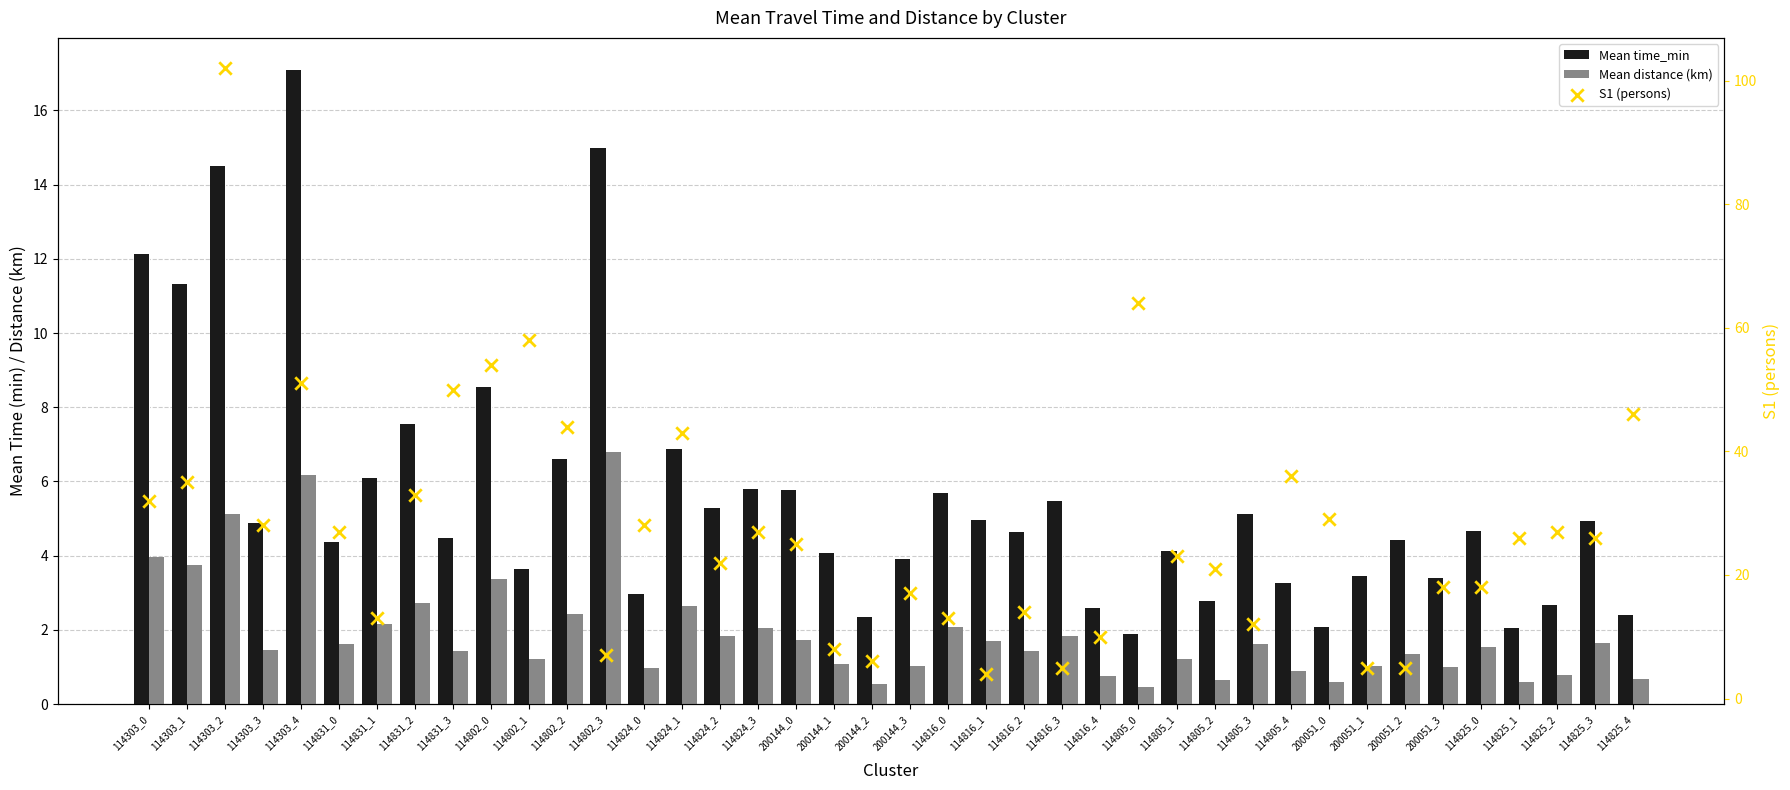

Is the value of S1 (persons) at 114831_2 greater than the value of Mean time_min at 114802_1?

Yes